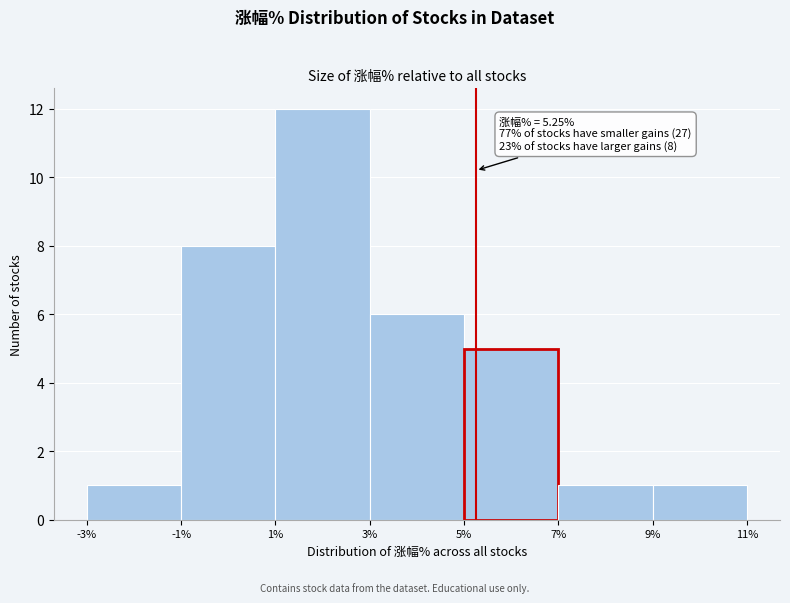

Which range on the x-axis has the tallest bar?

1% to 3%